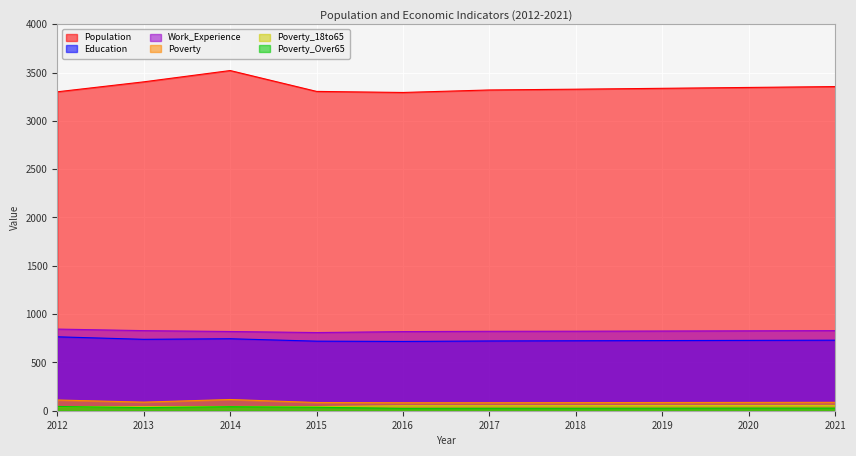

Where does the Population series first go above 3337?

2013